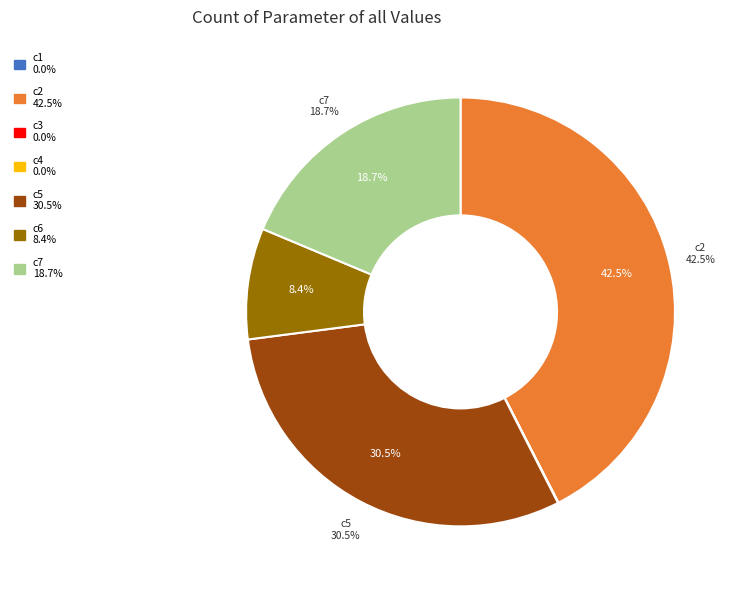

To the nearest percent, what portion does c6 represent?

8%